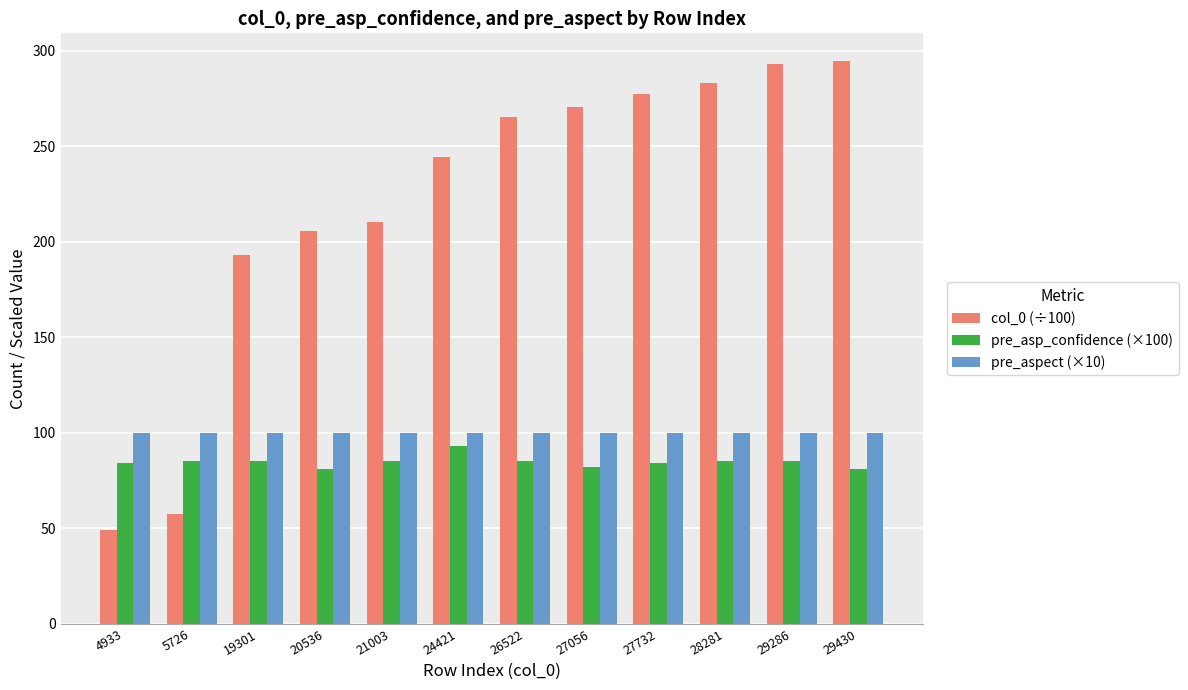

What is the difference between the maximum and minimum values in the col_0 (÷100) series?

245.0